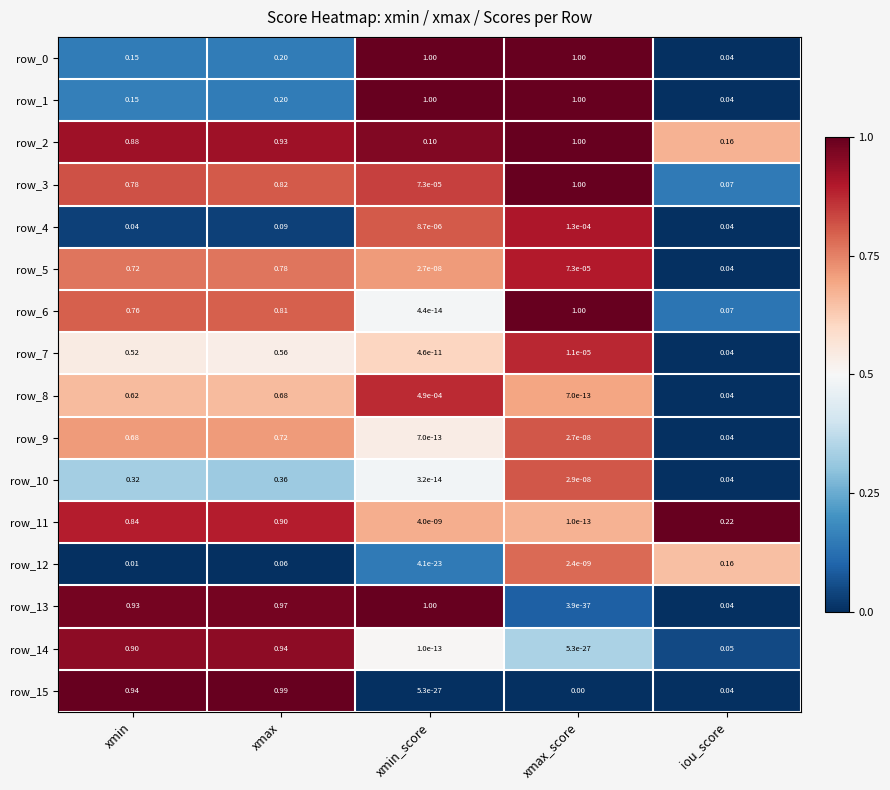

Where is row_1 nearest to the value 0?

iou_score